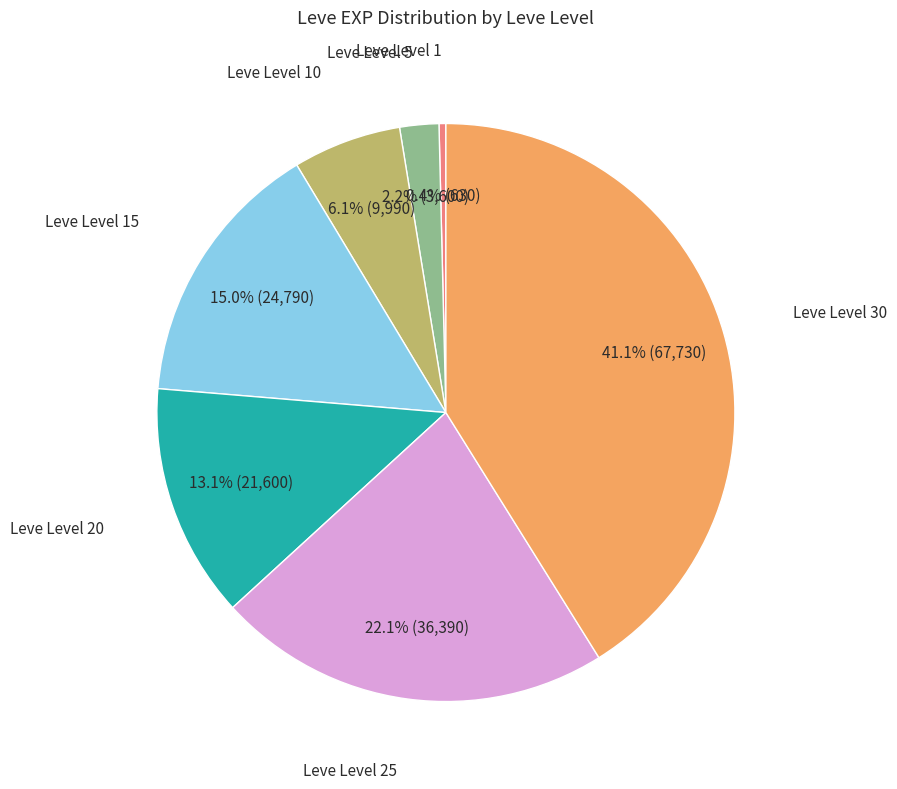

Does any single category account for the majority?

No